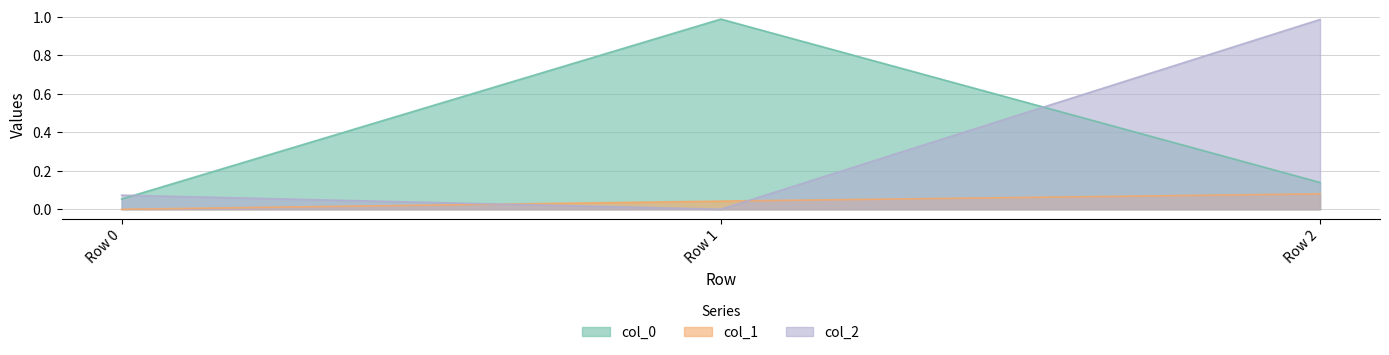

What is the total value across all series at Row 0?

0.1